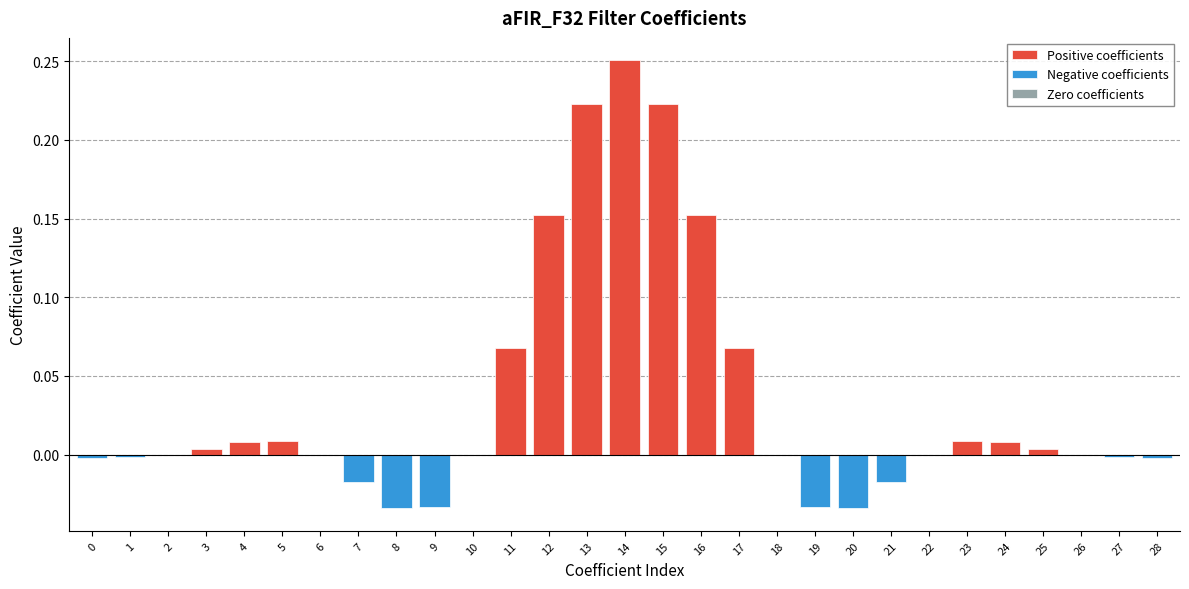

Reading left to right, list all the values displayed in this chart.

0.0	0.0	0.0	0.0	0.0	0.0	0.0	0.0	0.0	0.0	0.0	0.1	0.2	0.2	0.3	0.2	0.2	0.1	0.0	0.0	0.0	0.0	0.0	0.0	0.0	0.0	0.0	0.0	0.0